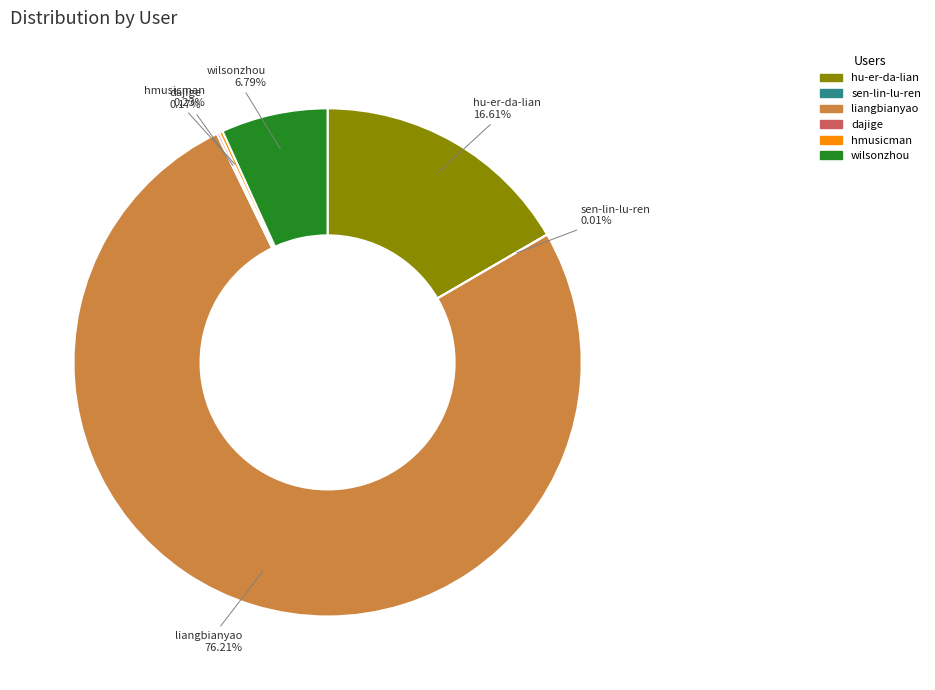

Between wilsonzhou and liangbianyao, which is larger?

liangbianyao